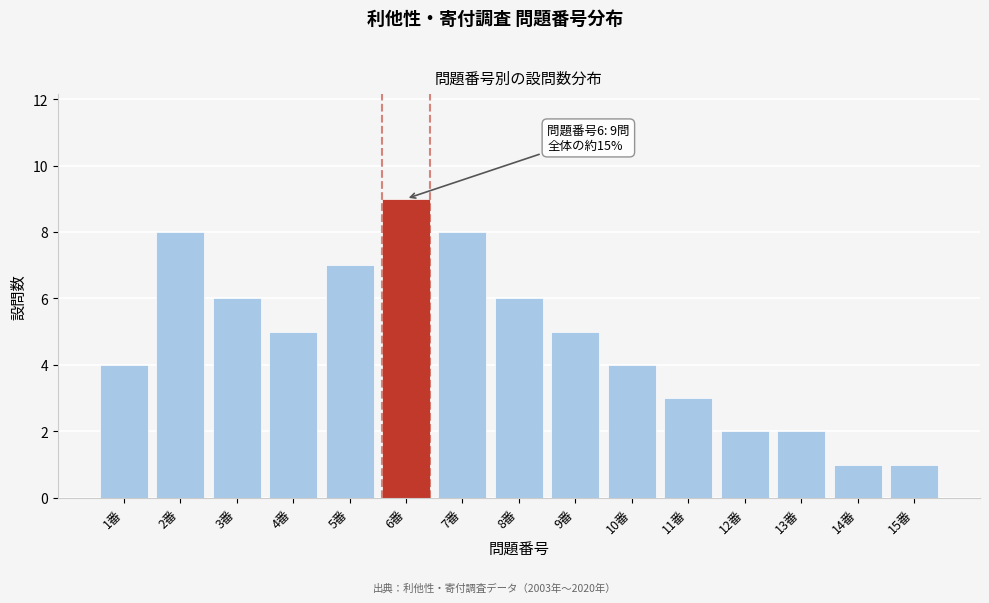

Reading right to left, list all the values displayed in this chart.

1	1	2	2	3	4	5	6	8	9	7	5	6	8	4